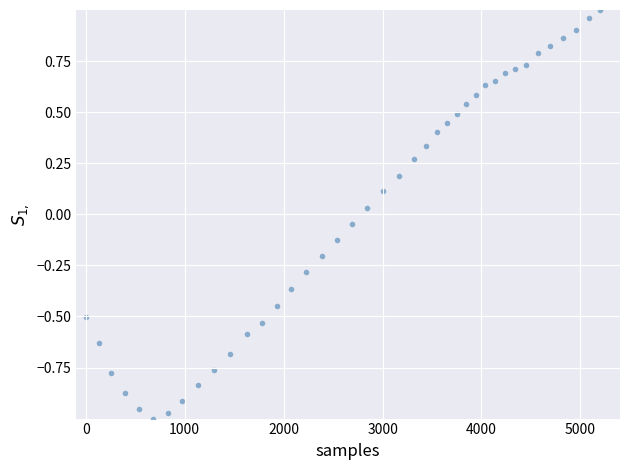

What is the range of Y values (max minus min)?

2.0